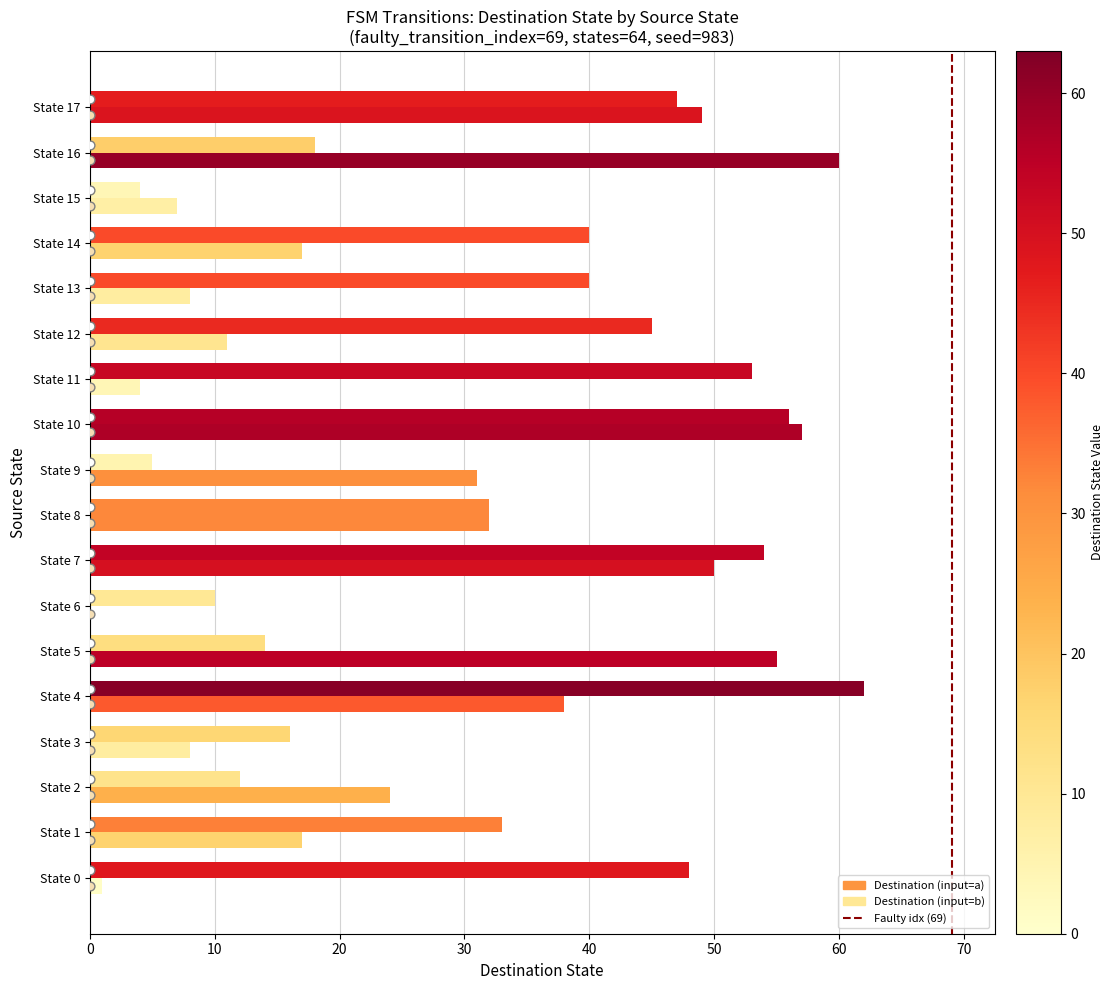

Which series has the widest spread of Y values?

Destination (input=b)